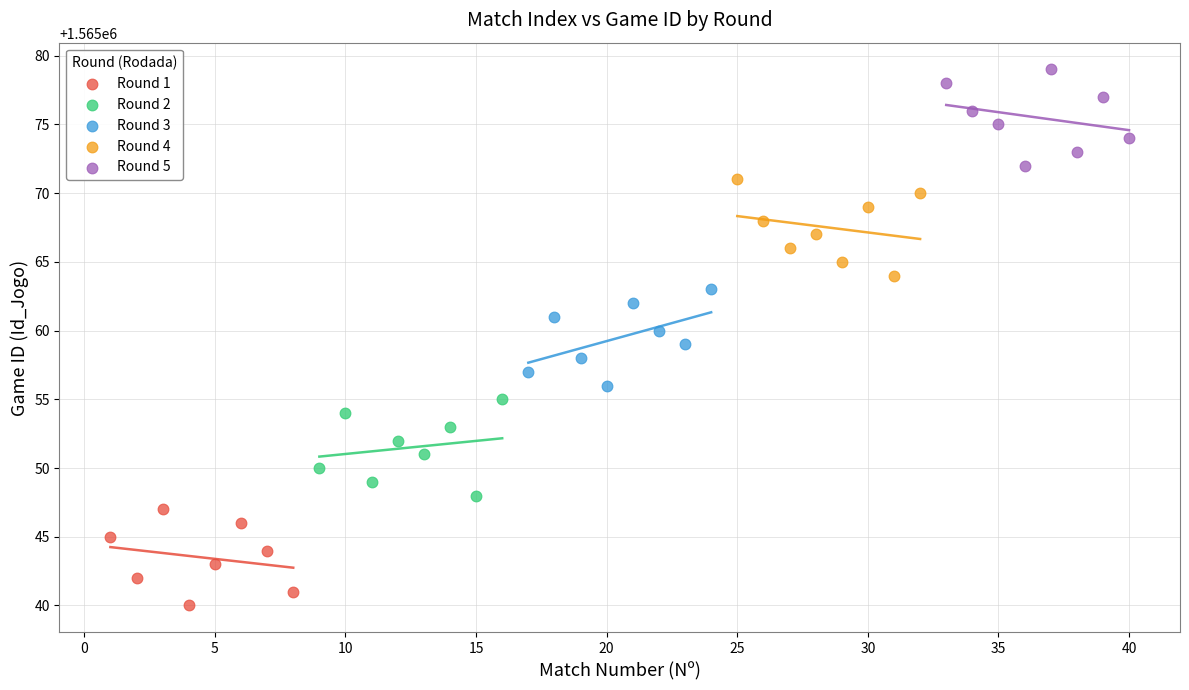

Which series contains the lowest Y value?

Round 1